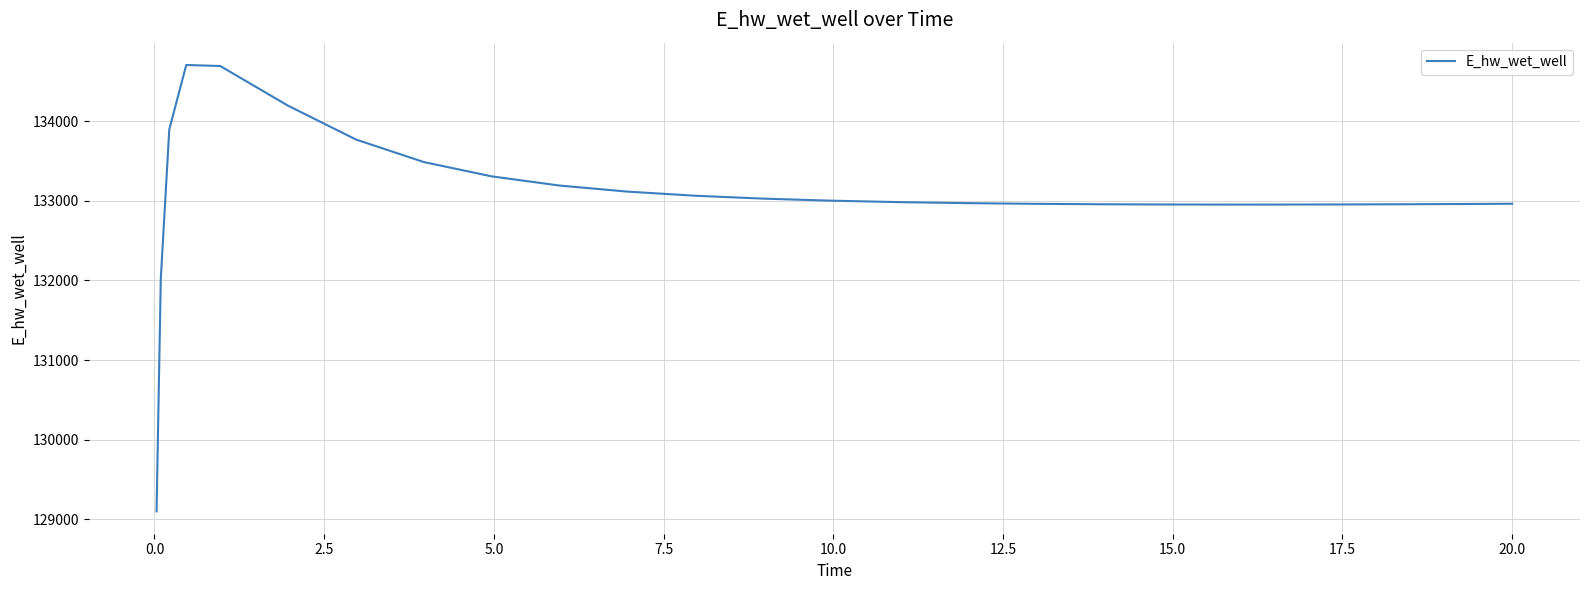

What is the smallest value displayed?

129099.6